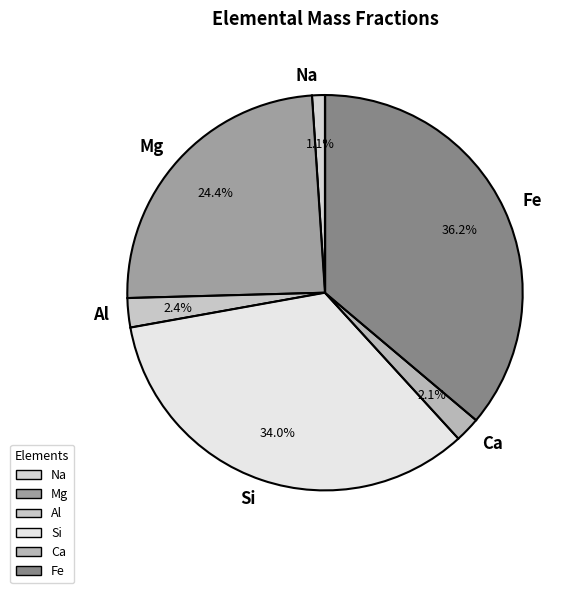

To the nearest percent, what is the combined percentage of Ca and Al?

4%